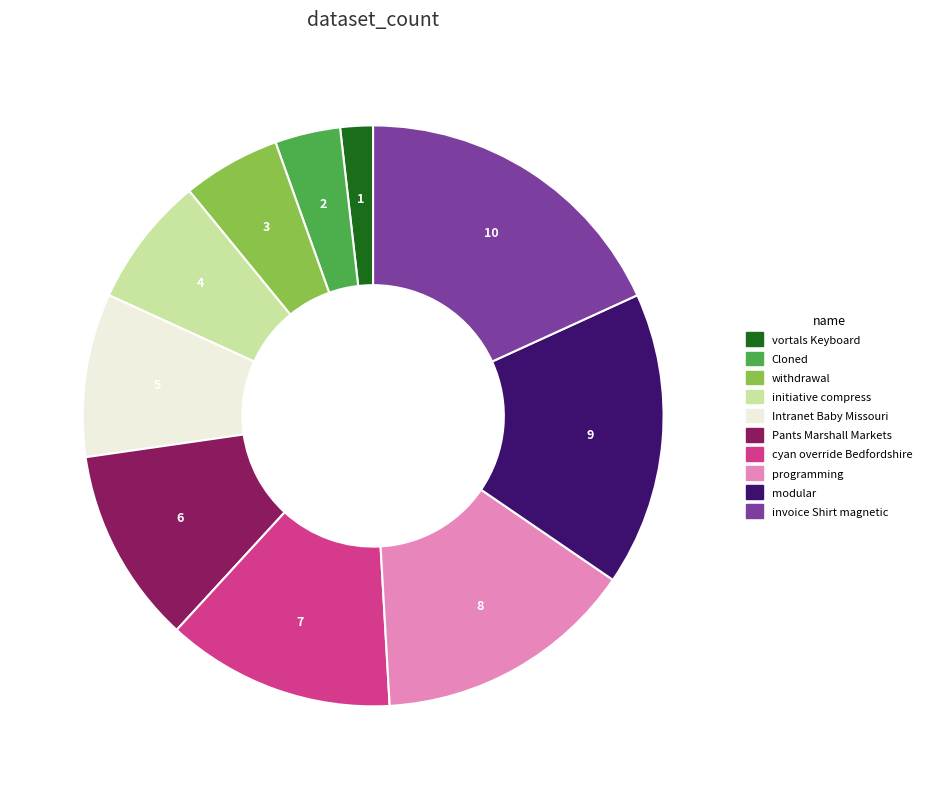

The programming slice represents 15% of the pie. True or false?

True